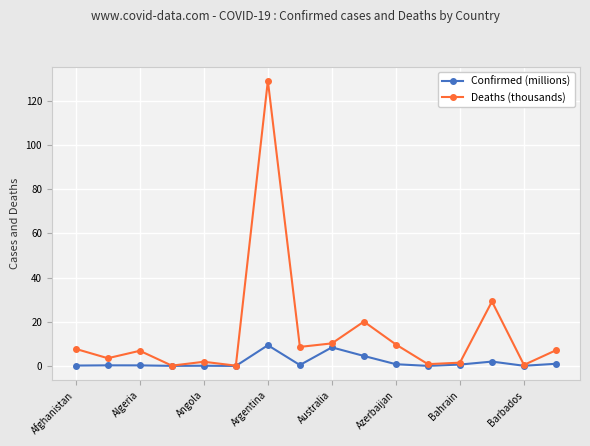

Rank the series by their maximum value, from highest to lowest.

Deaths (thousands), Confirmed (millions)